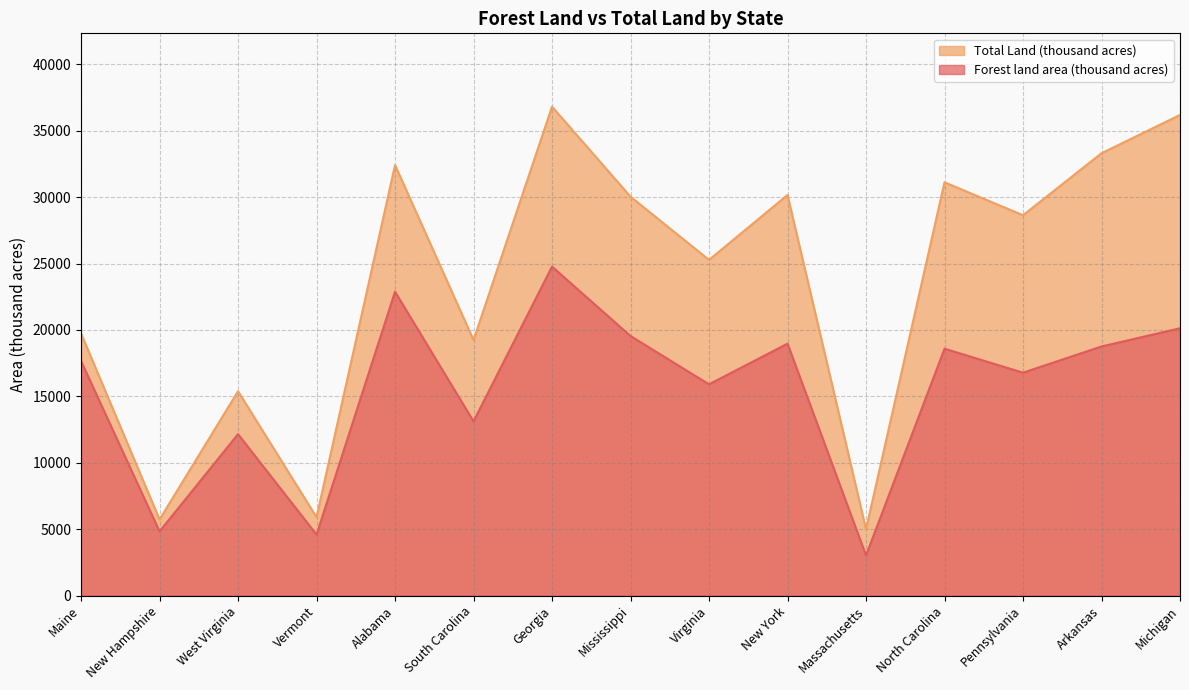

At which label is Forest land area (thousand acres) closest to 13896?

South Carolina